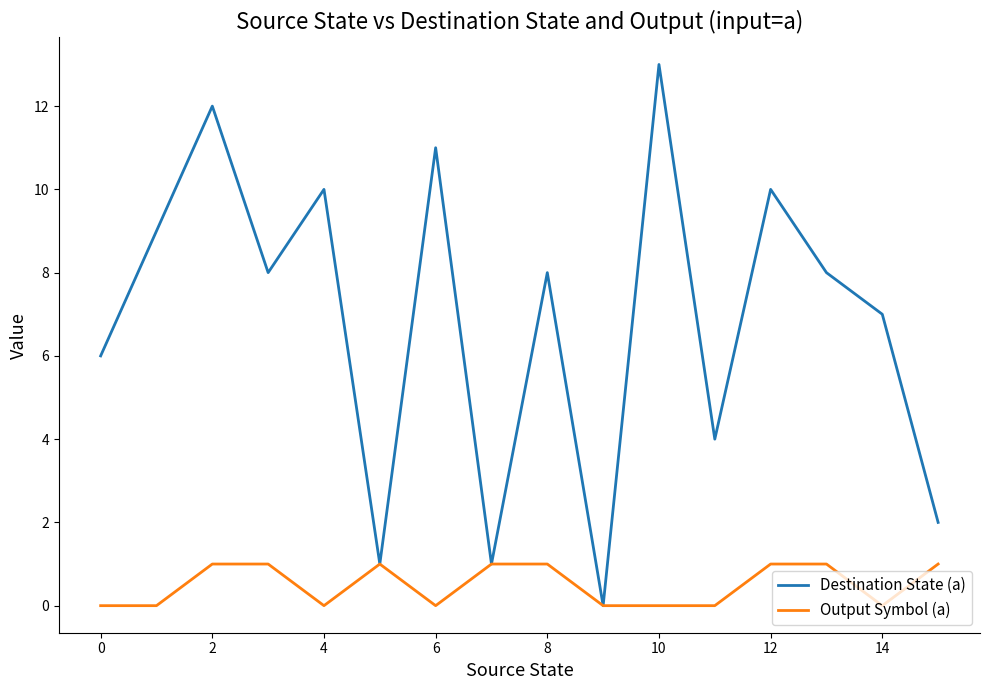

Which series has the largest total across all categories?

Destination State (a)